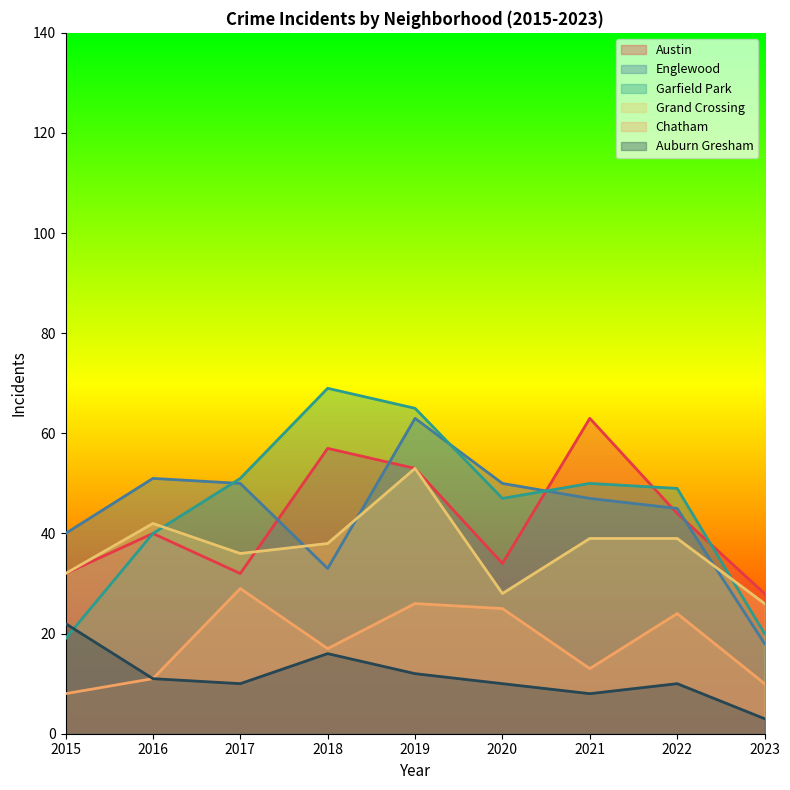

Is it true that Garfield Park equals 85 at 2019?

False